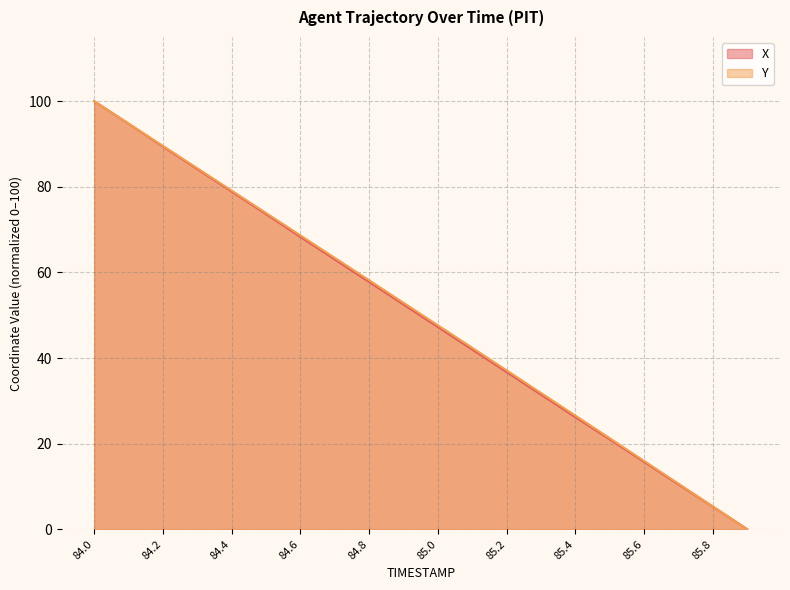

Reading left to right, list all the values displayed in this chart.

X: 84.0=100.0	84.1=94.7	84.2=89.4	84.3=84.1	84.4=78.9	84.5=73.6	84.6=68.3	84.7=63.0	84.8=57.8	84.9=52.5	85.0=47.2	85.1=42.0	85.2=36.7	85.3=31.4	85.4=26.2	85.5=21.0	85.6=15.7	85.7=10.5	85.8=5.3	85.9=0.0
Y: 84.0=100.0	84.1=94.8	84.2=89.6	84.3=84.3	84.4=79.1	84.5=73.9	84.6=68.6	84.7=63.4	84.8=58.2	84.9=52.9	85.0=47.6	85.1=42.4	85.2=37.1	85.3=31.8	85.4=26.5	85.5=21.3	85.6=16.0	85.7=10.6	85.8=5.3	85.9=0.0